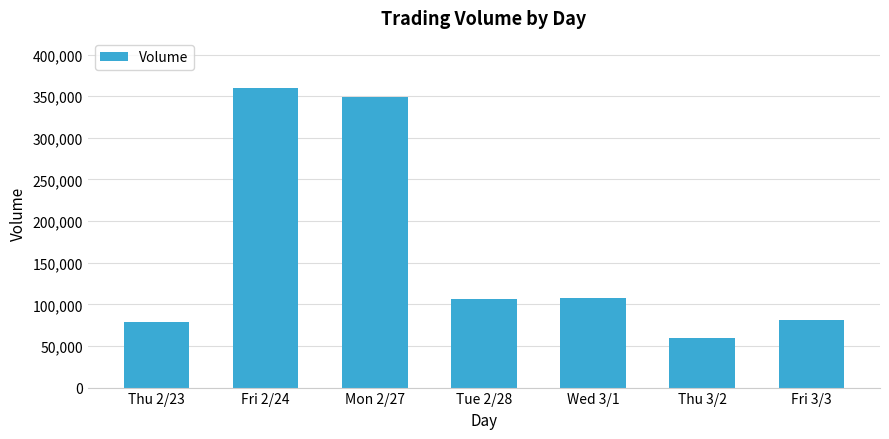

What value does the data have at Tue 2/28, to the nearest 50?

106550